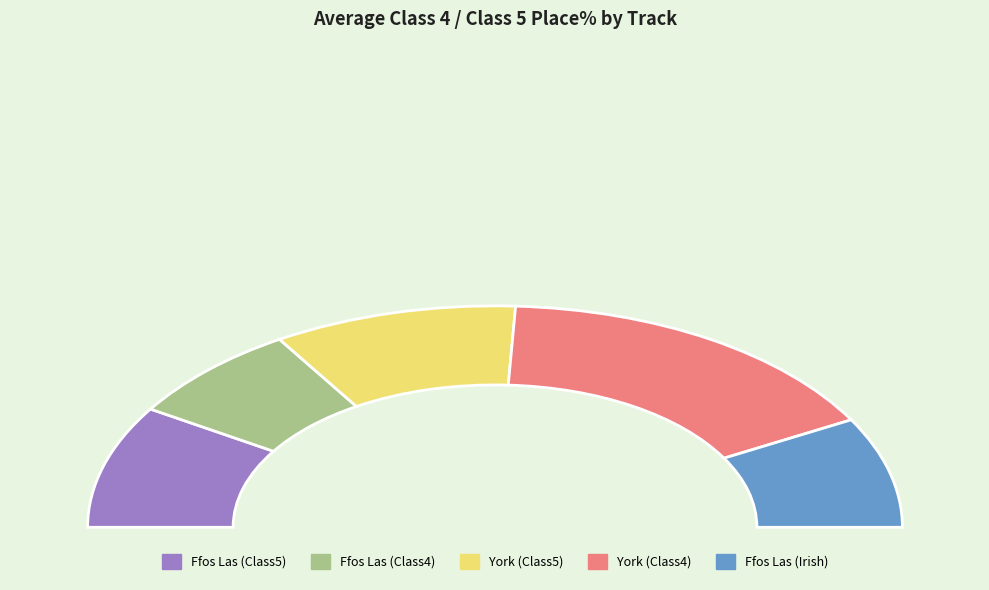

True or false: Ffos Las(3) accounts for 17% of the total.

False